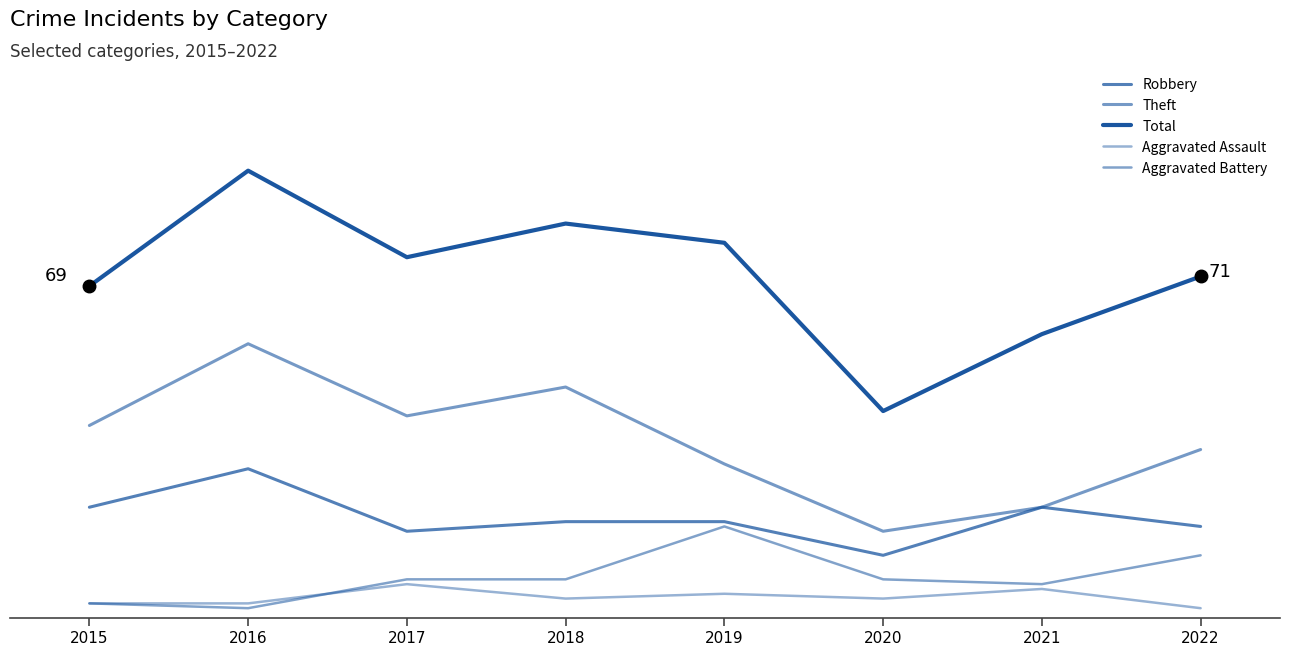

Reading right to left, list all the values displayed in this chart.

Robbery: 2022=19	2021=23	2020=13	2019=20	2018=20	2017=18	2016=31	2015=23
Theft: 2022=35	2021=23	2020=18	2019=32	2018=48	2017=42	2016=57	2015=40
Total: 2022=71	2021=59	2020=43	2019=78	2018=82	2017=75	2016=93	2015=69
Aggravated Assault: 2022=2	2021=6	2020=4	2019=5	2018=4	2017=7	2016=3	2015=3
Aggravated Battery: 2022=13	2021=7	2020=8	2019=19	2018=8	2017=8	2016=2	2015=3